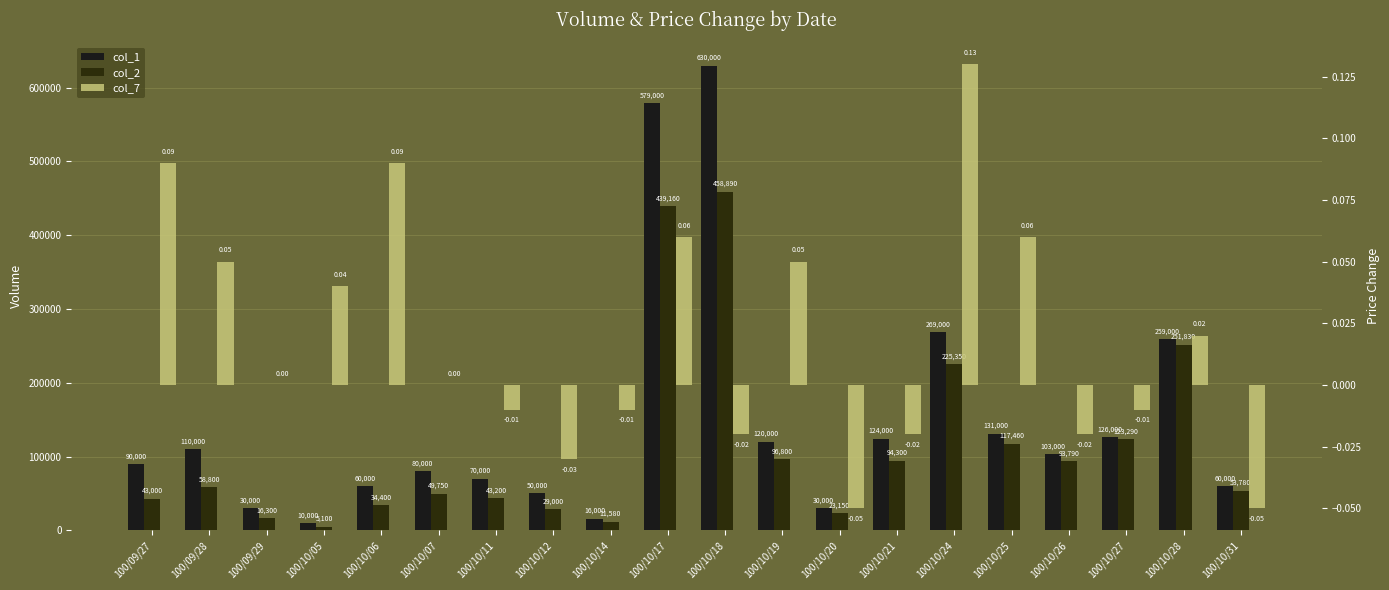

What is the label of the 3rd bar from the left?

100/09/29